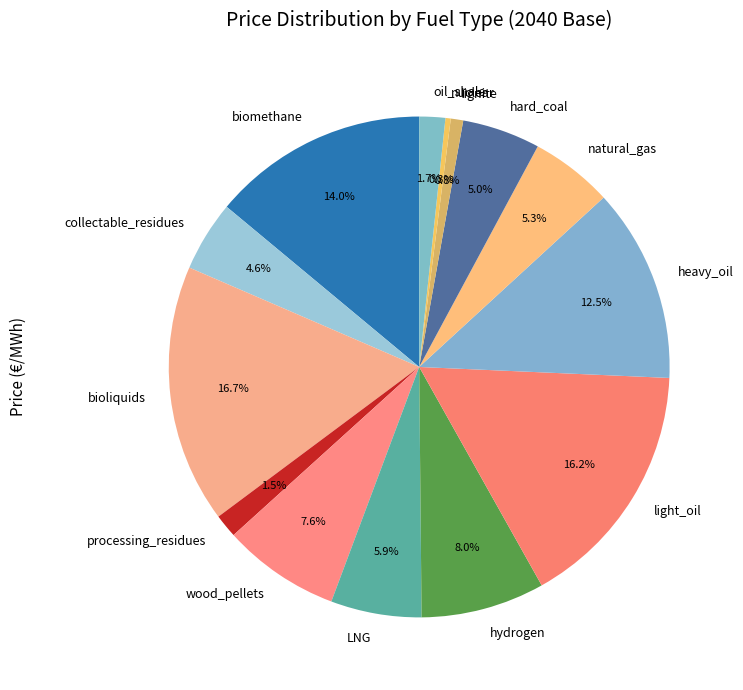

Count the number of slices in the pie.

14